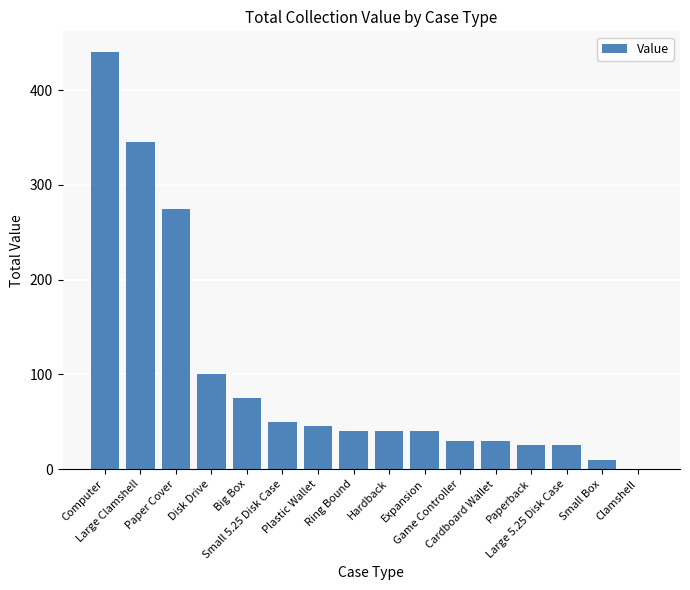

Reading left to right, what are all the values shown in this chart?

Computer=440	Large Clamshell=345	Paper Cover=275	Disk Drive=100	Big Box=75	Small 5.25 Disk Case=50	Plastic Wallet=45	Ring Bound=40	Hardback=40	Expansion=40	Game Controller=30	Cardboard Wallet=30	Paperback=25	Large 5.25 Disk Case=25	Small Box=10	Clamshell=0